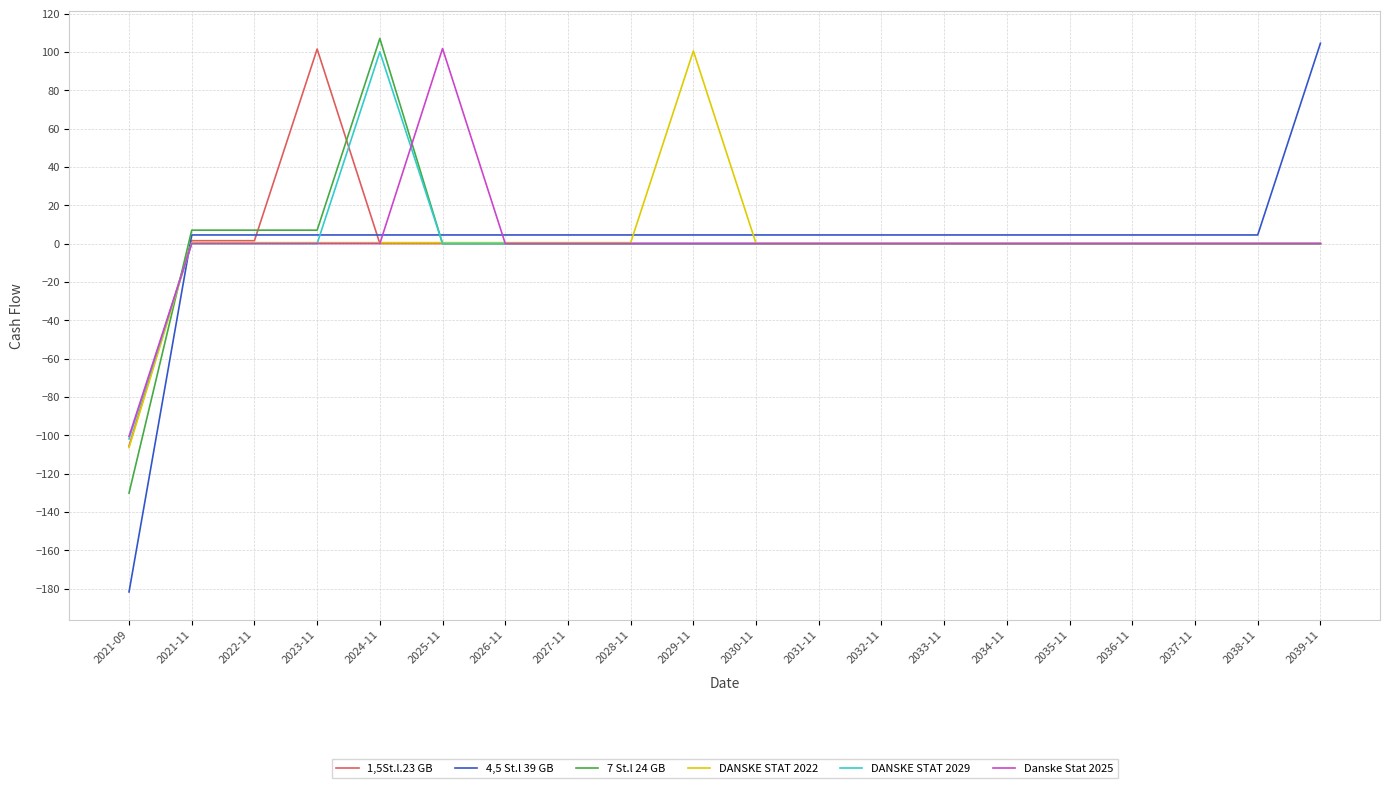

Is this an area chart (filled region under the line)?

No